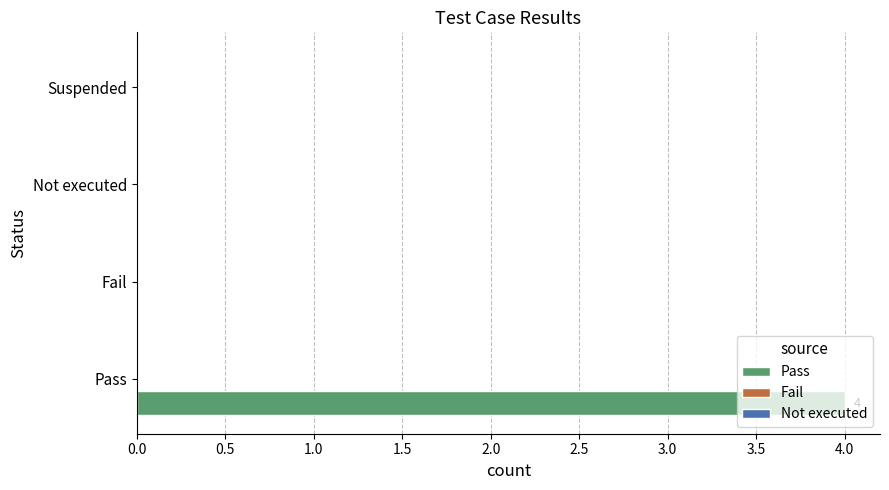

Are the bars horizontal?

Yes